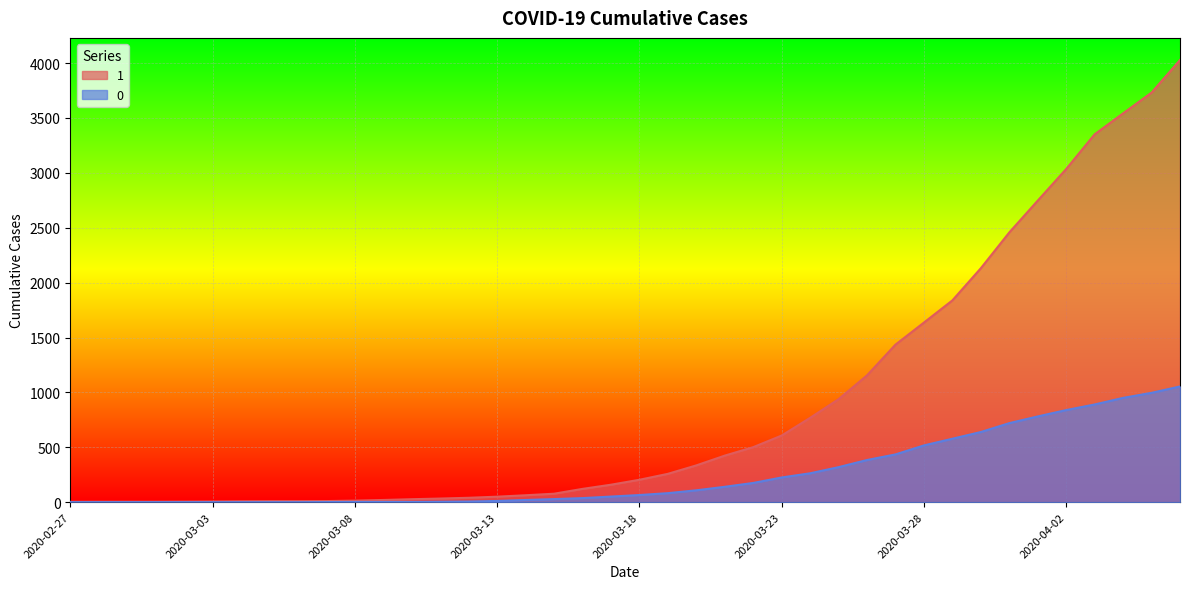

Which category has the highest value in the 0 series?

2020-04-06